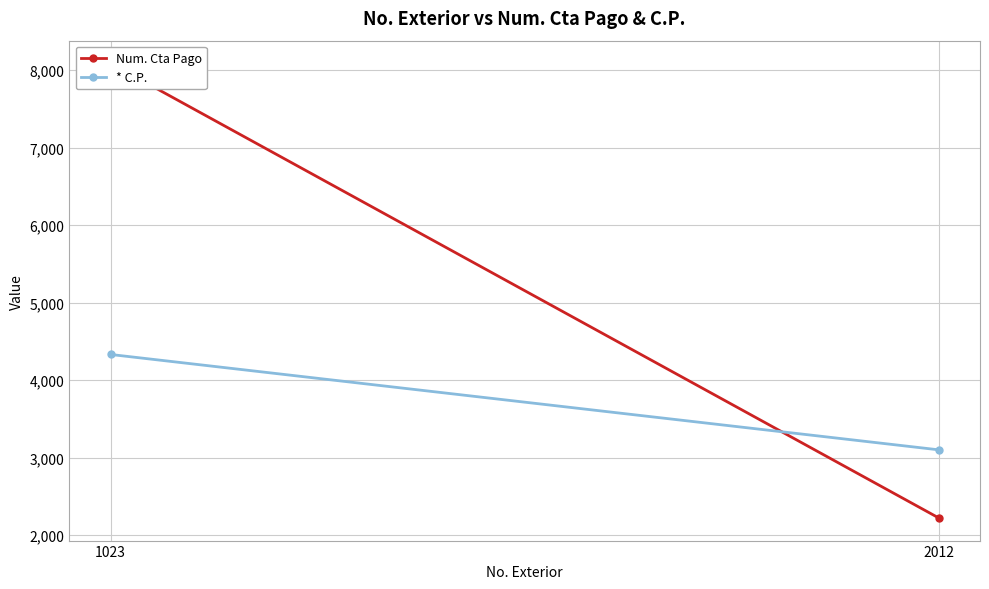

At which label does * C.P. reach its peak?

1023